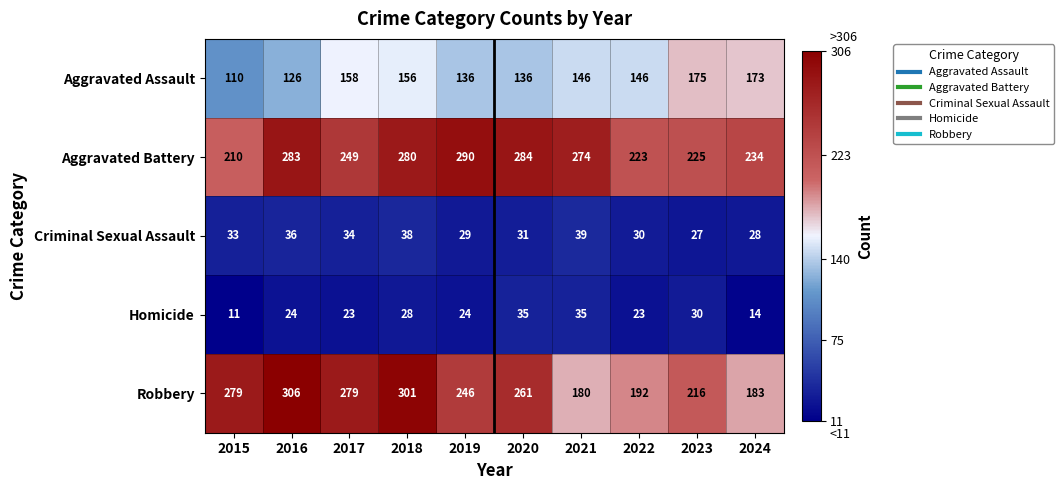

At how many categories does at least one series exceed 250?

7